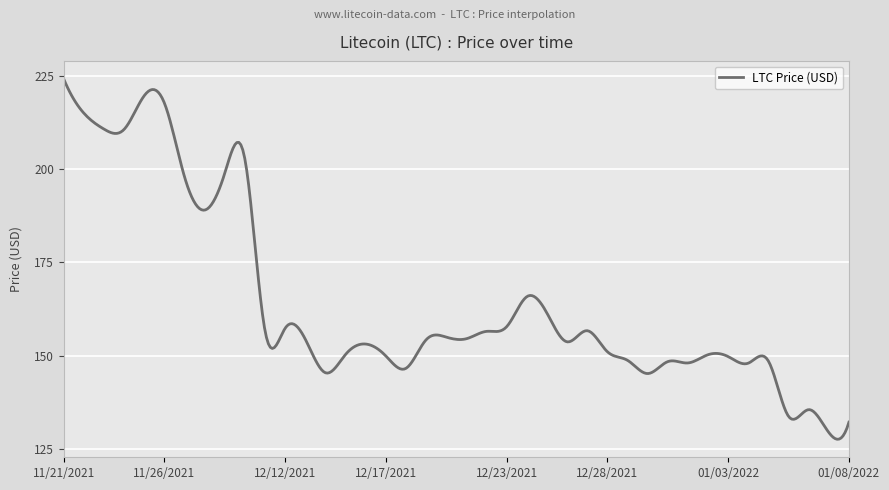

Does the chart display data point markers on the line(s)?

No